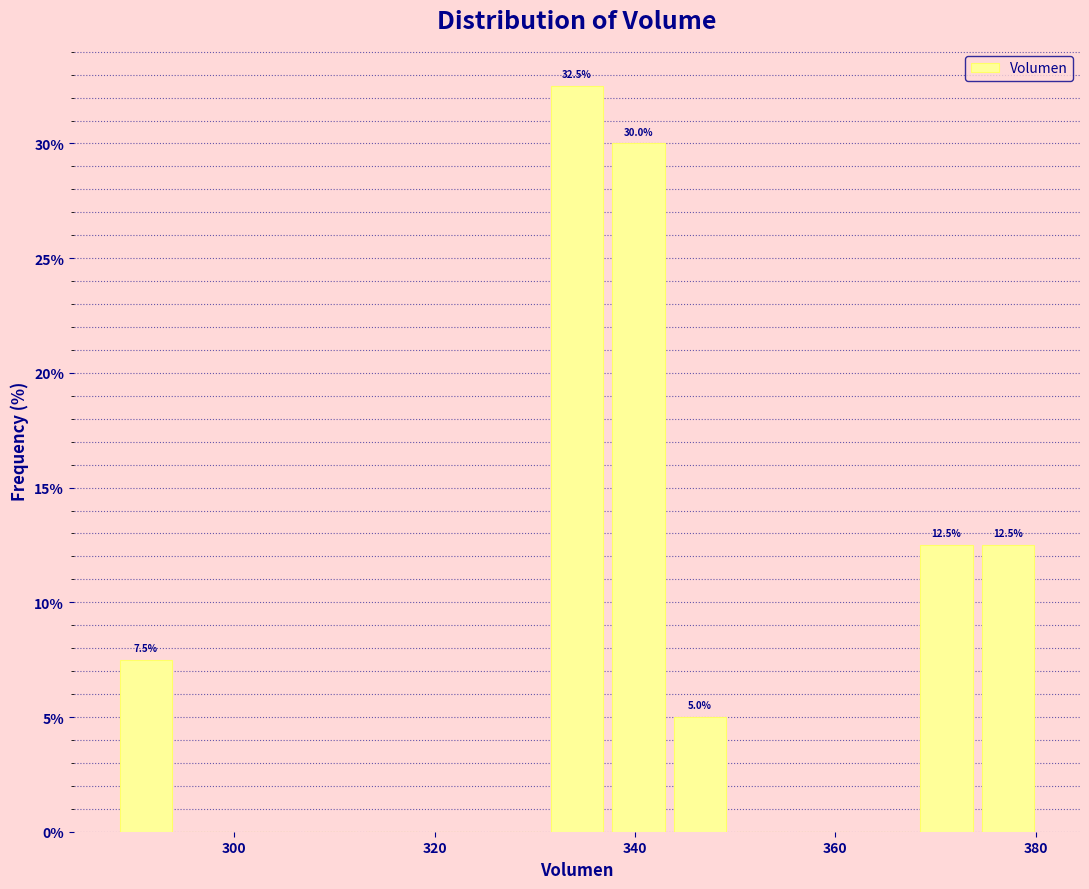

Read against the x-axis, roughly where is the centre of the tallest bar?

334